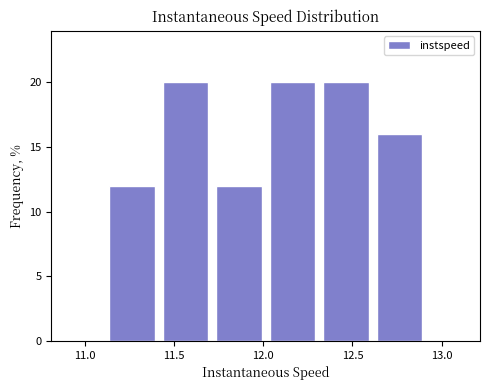

Reading left to right, list every bar in this chart as the range it spans on the x-axis followed by its height. Neither the bar edges nor the heights are printed on the chart, so give them approximately, as read against the axes.

11.1 to 11.4: 12
11.4 to 11.7: 20
11.7 to 12.0: 12
12.0 to 12.3: 20
12.3 to 12.6: 20
12.6 to 12.9: 16